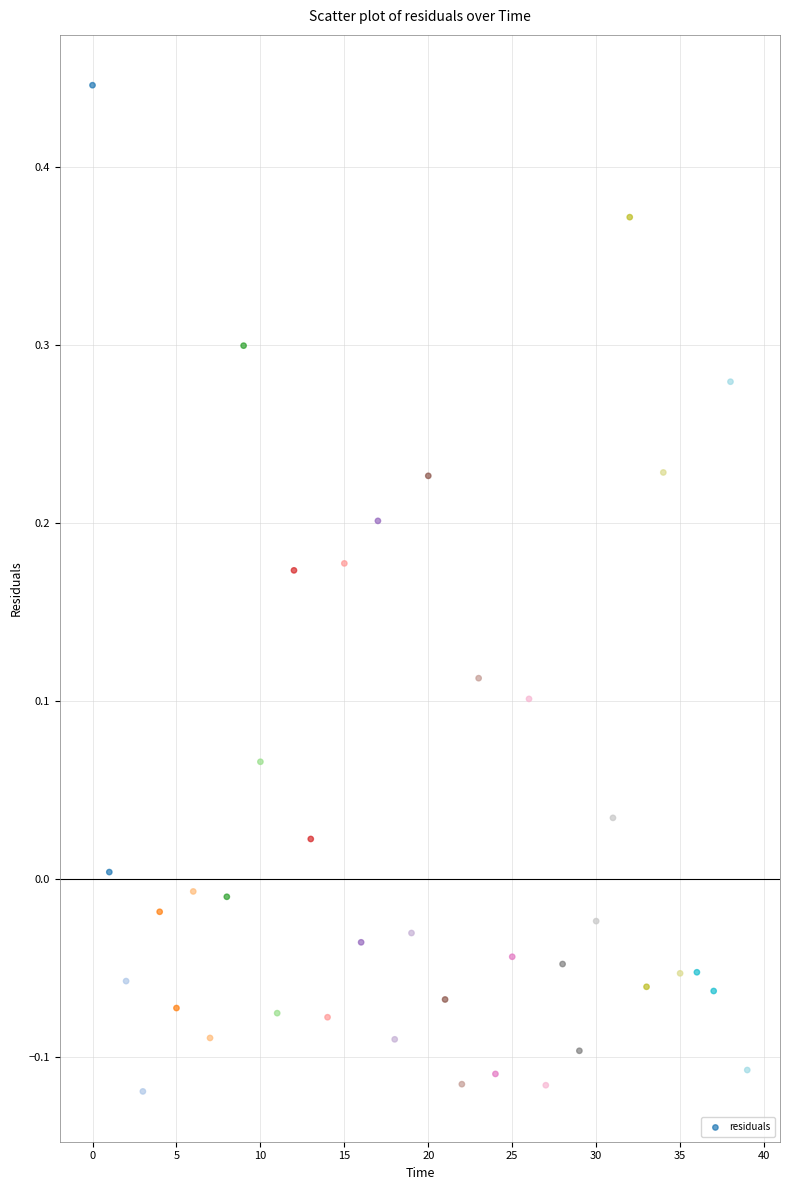

How many data points are displayed?

40